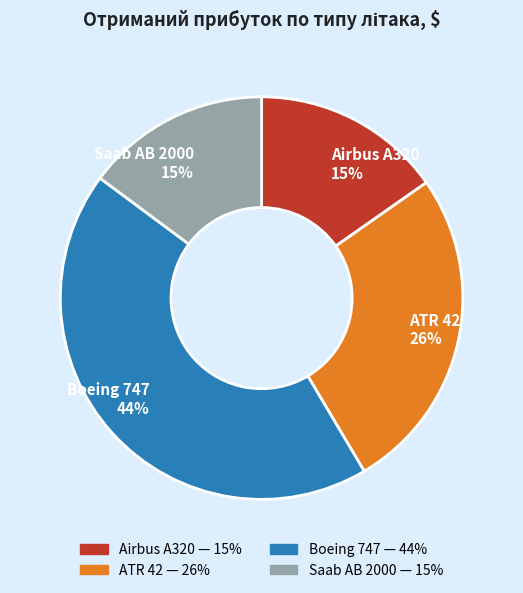

Count the number of slices in the pie.

4